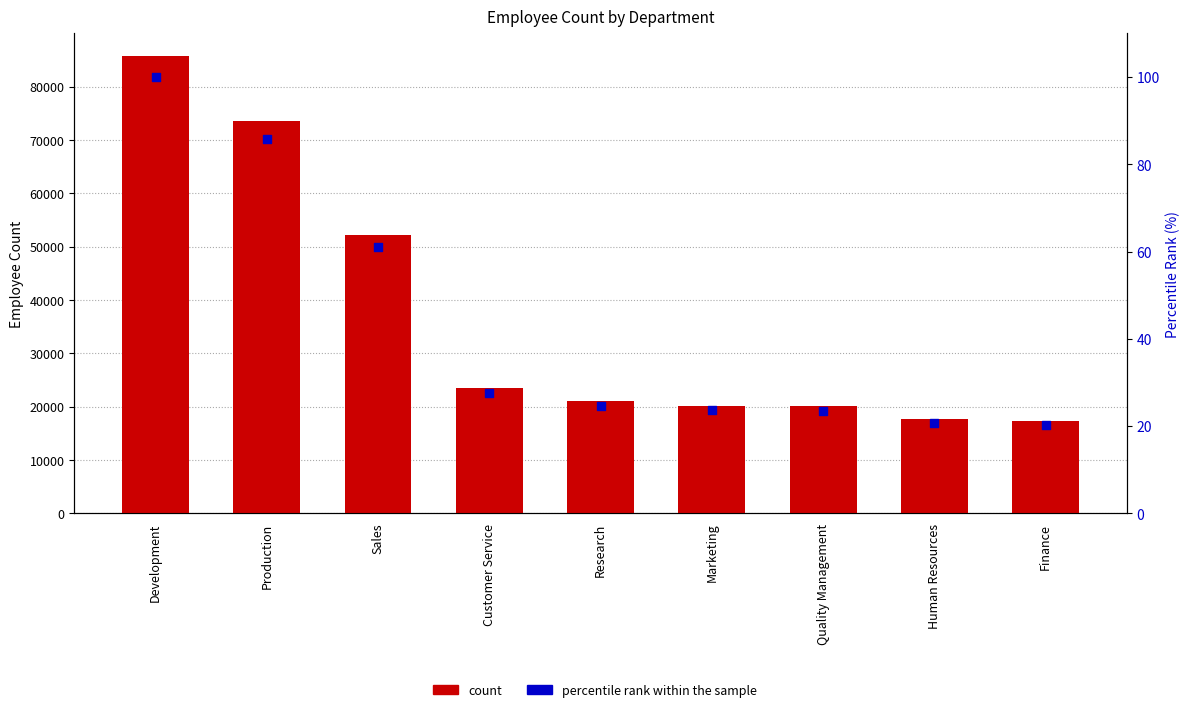

Which series has the largest Y range (max minus min)?

count